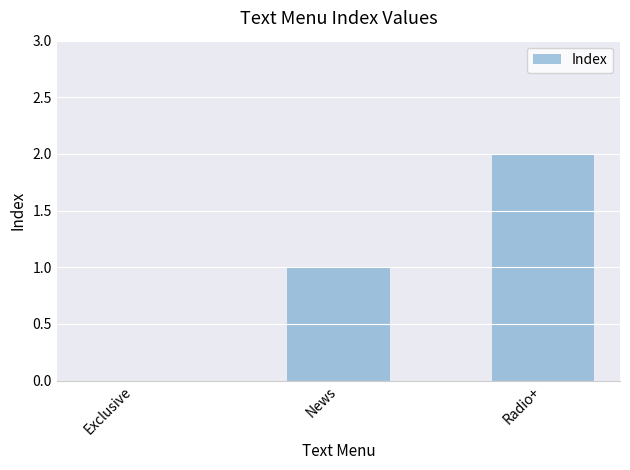

Read the value at Radio+.

2